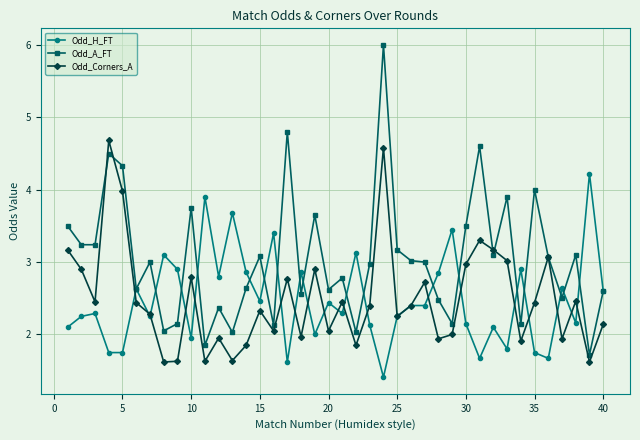

True or false: Odd_Corners_A and Odd_H_FT cross at least once.

True